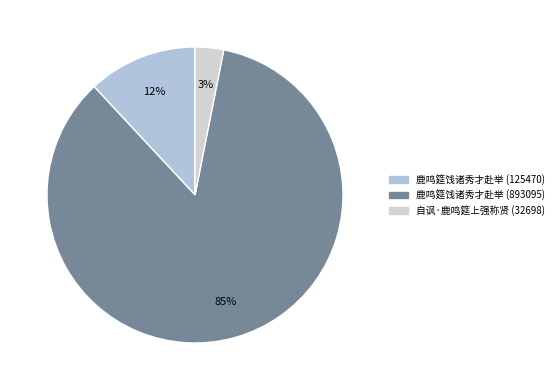

Is it true that 鹿鸣筵饯诸秀才赴举 (125470) is 12% of the pie?

True